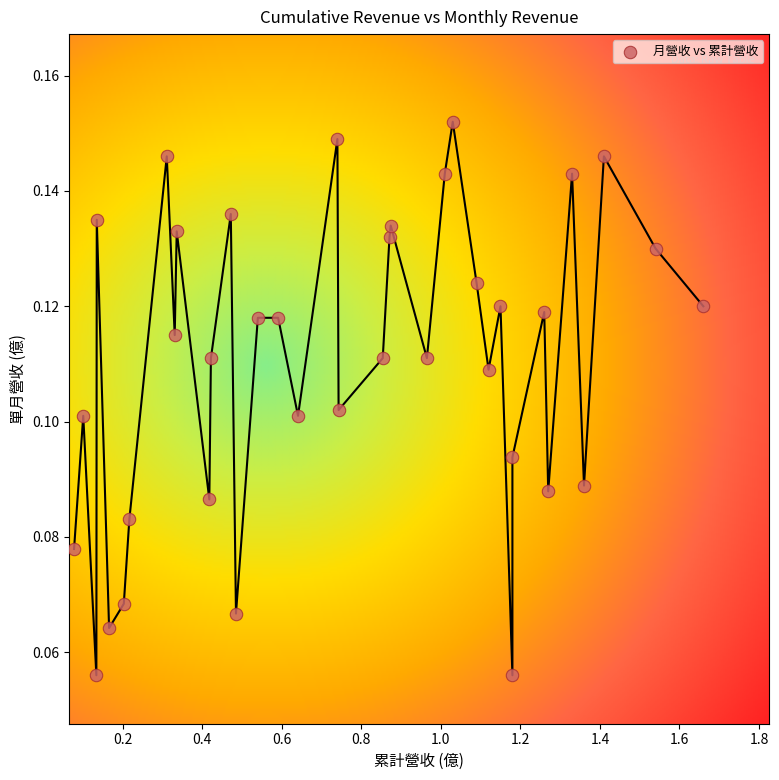

What is the range of X values (max minus min)?

1.6